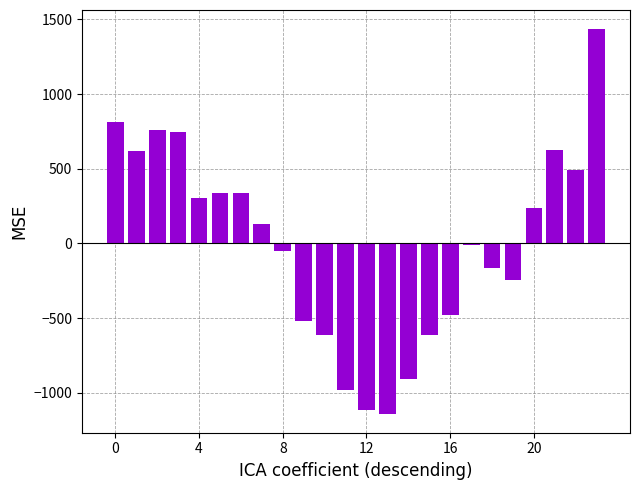

What is the value of the 24th bar from the left?

1434.5